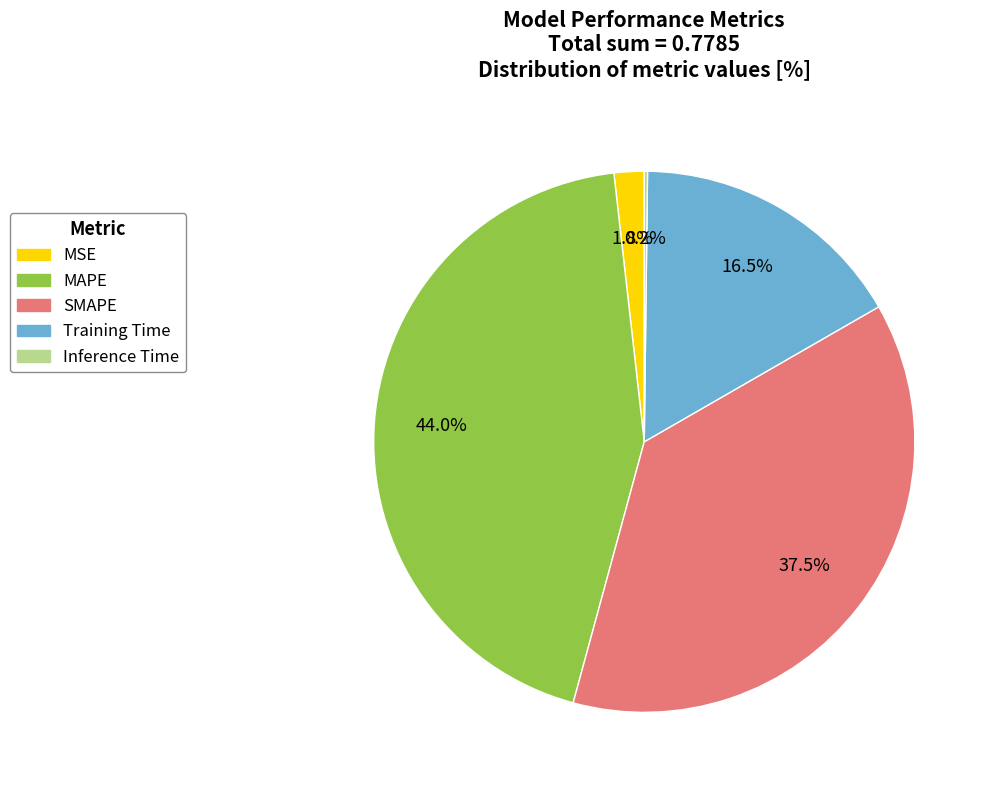

To the nearest percent, what is the difference between the MAPE and SMAPE slice percentages?

6%